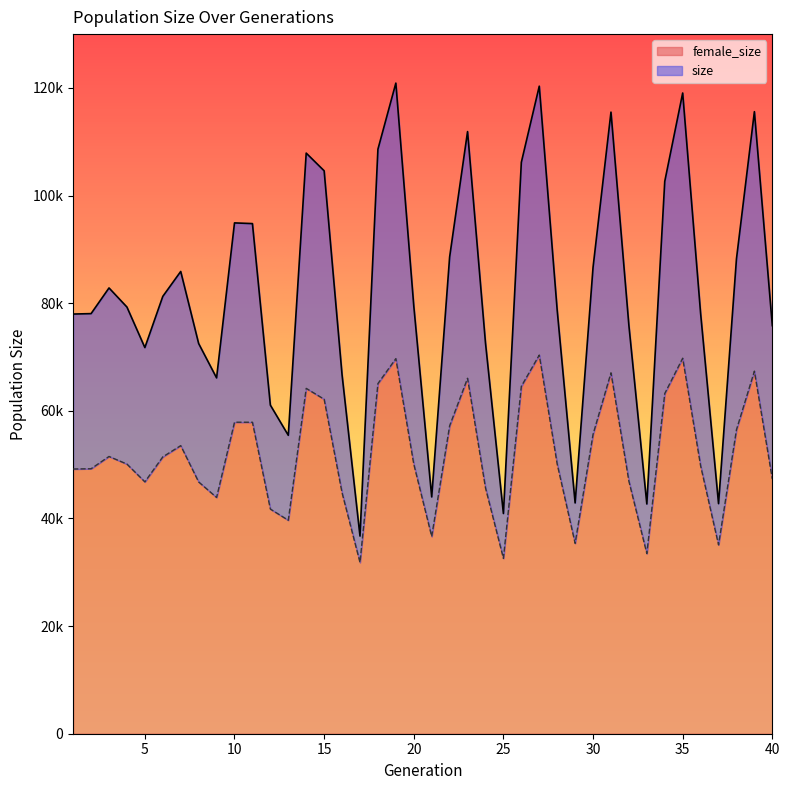

What is the sum of all female_size values?

2078178